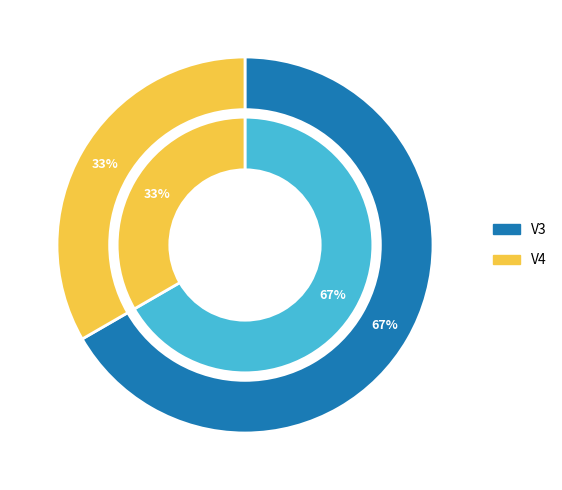

What percentage do V3 and V4 together represent?

100.0%